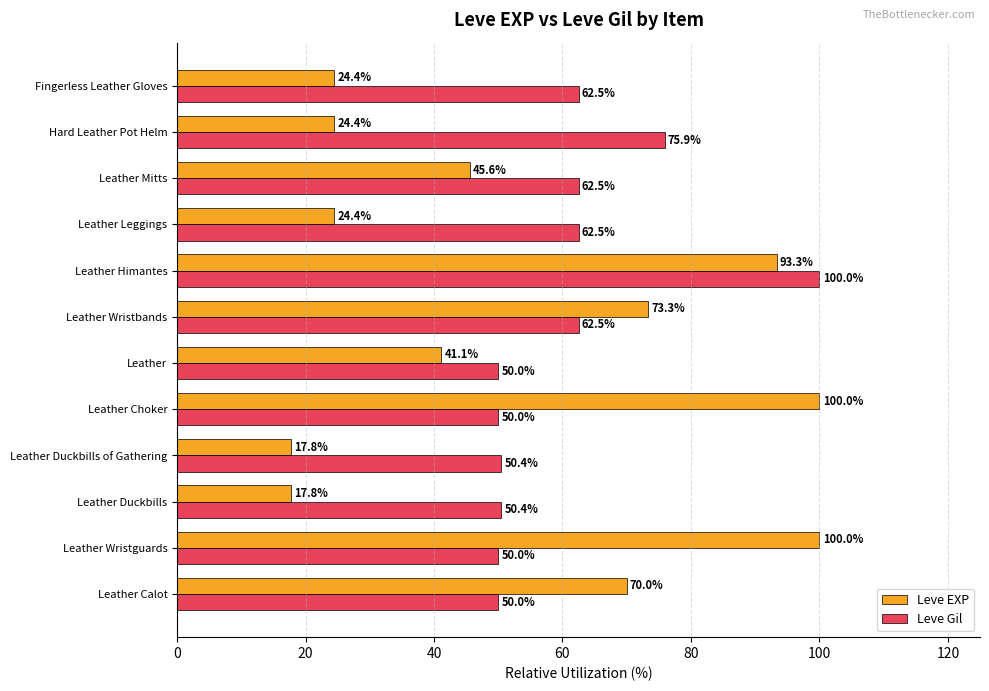

What is the maximum value for Leve EXP?

100.0